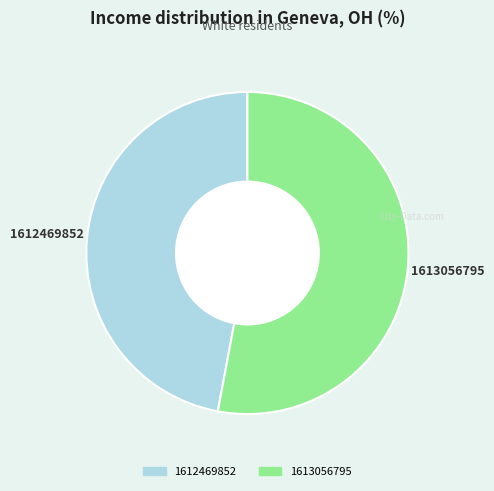

Rank the categories by value from highest to lowest.

1613056795, 1612469852